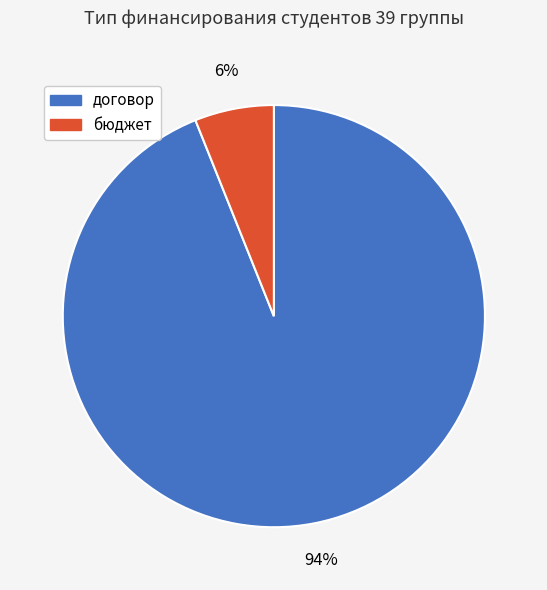

Which has a higher value, бюджет or договор?

договор